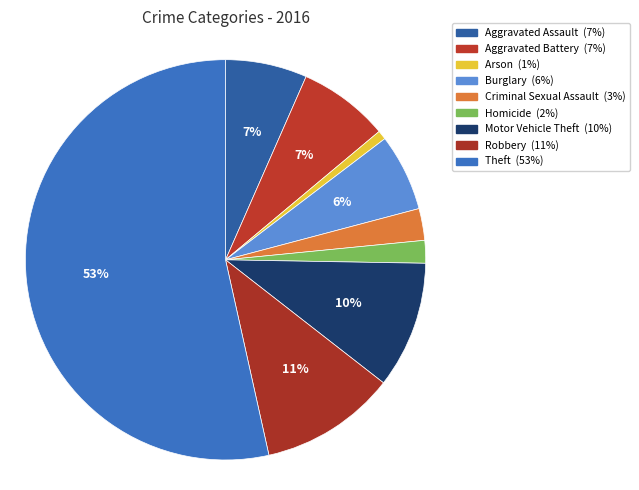

To the nearest percent, what is the difference between the Robbery and Motor Vehicle Theft slice percentages?

1%